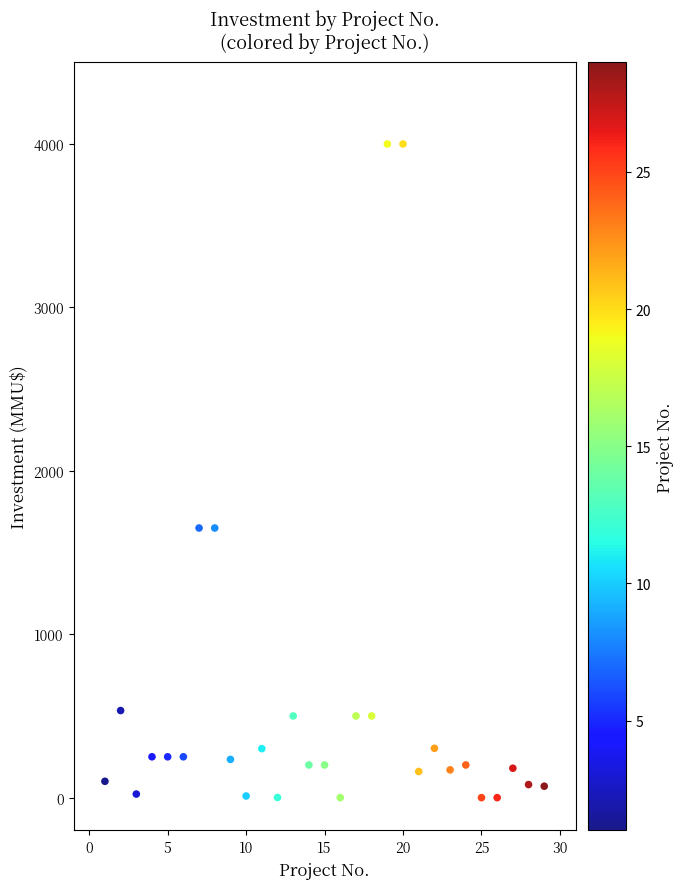

What is the range of Y values (max minus min)?

4000